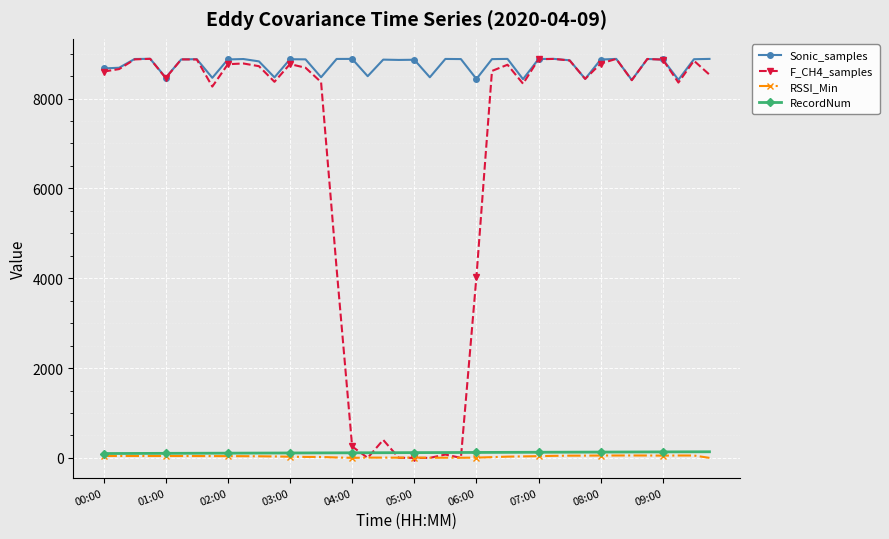

Which series has the largest range (max minus min)?

F_CH4_samples